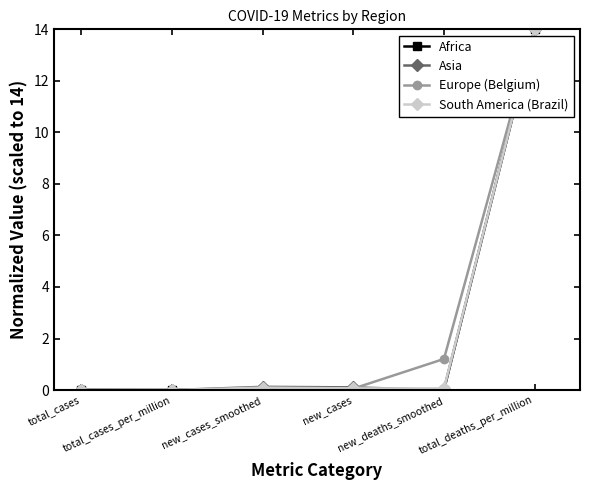

What is the value of the South America (Brazil) point at the 6th from the left?

14.0